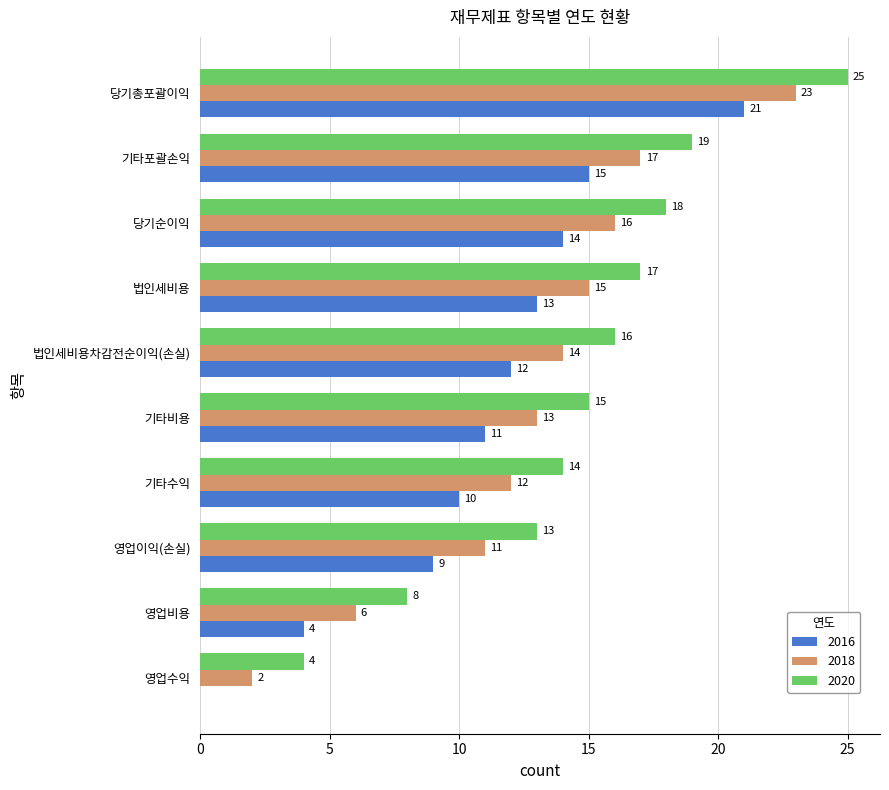

Where is 2020 nearest to the value 14?

기타수익